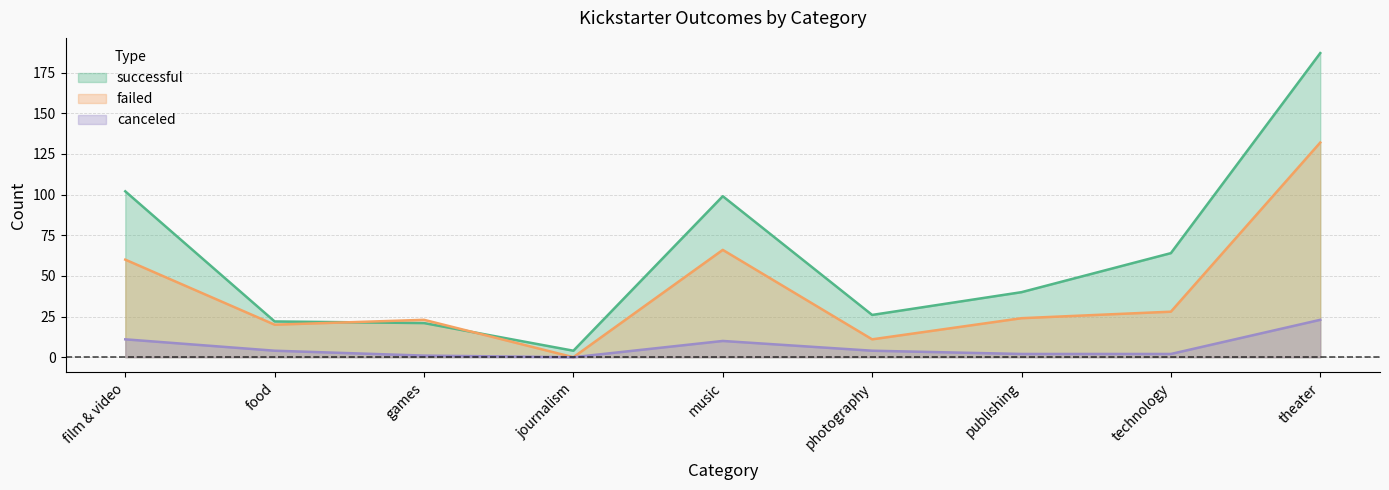

What position from the left is music?

5